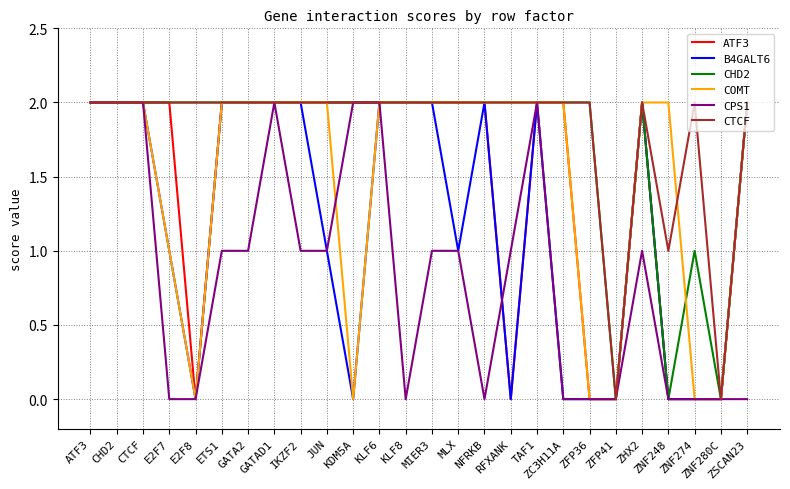

What is the difference between the second highest and second lowest values in the ATF3 series?

2